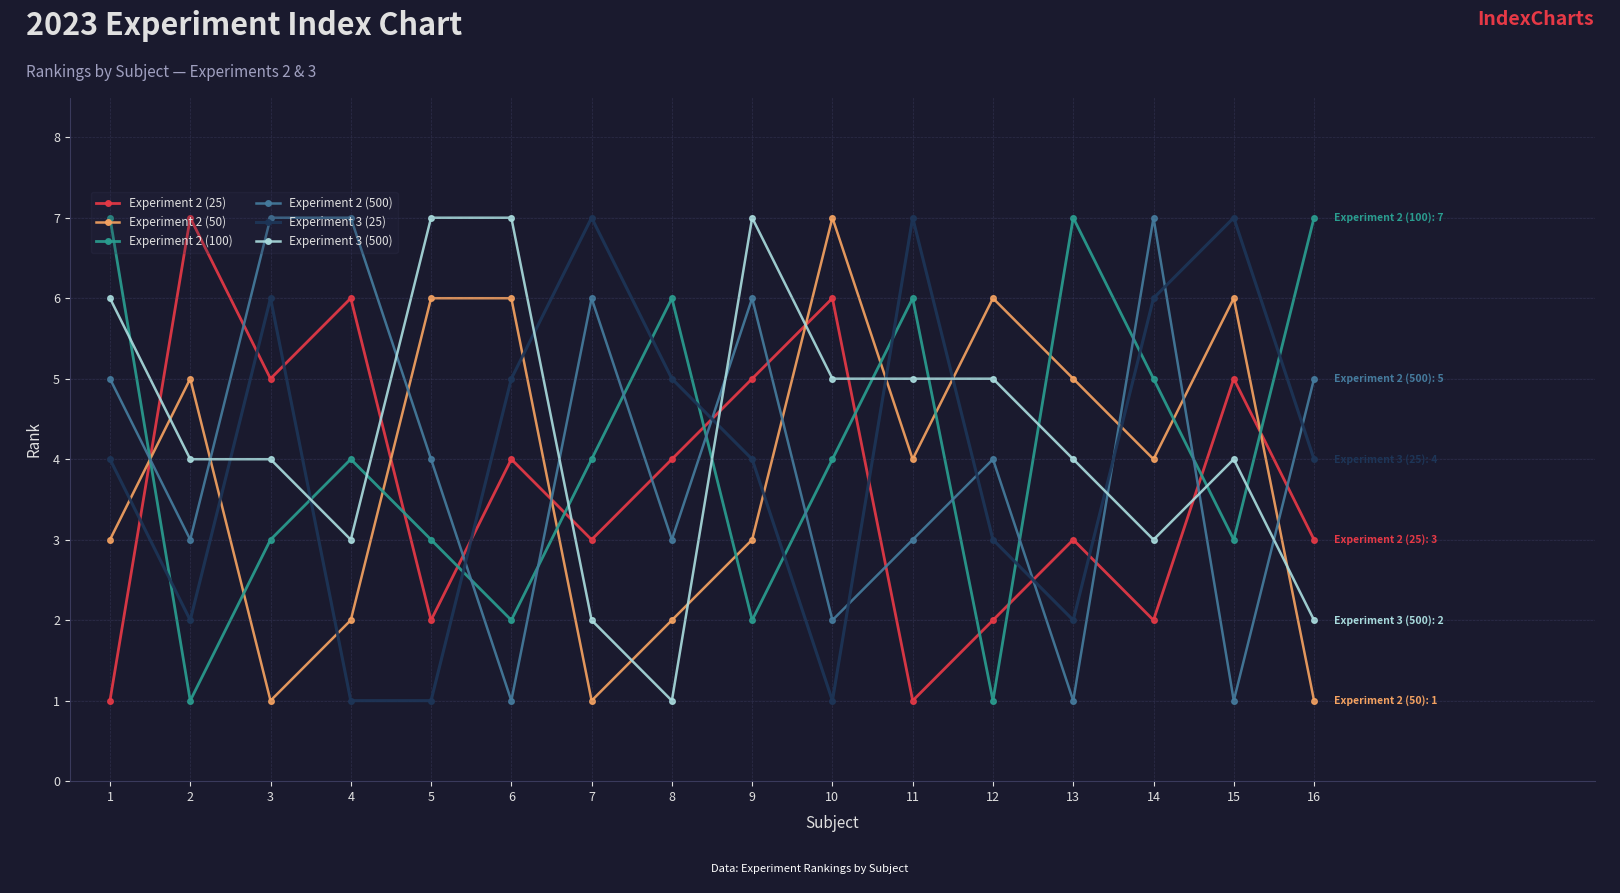

What is the minimum value for Experiment 2 (100)?

1